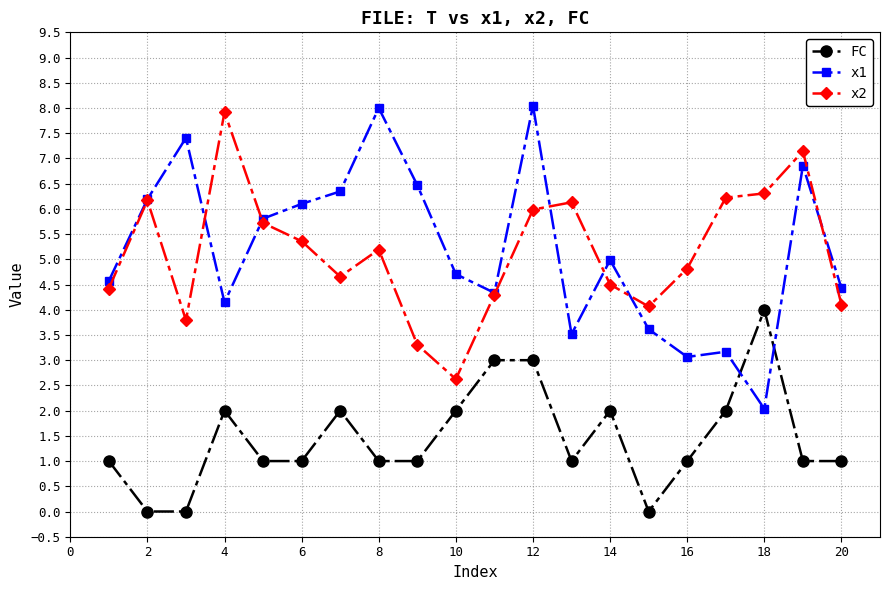

What is the highest value of the x1 series?

8.0